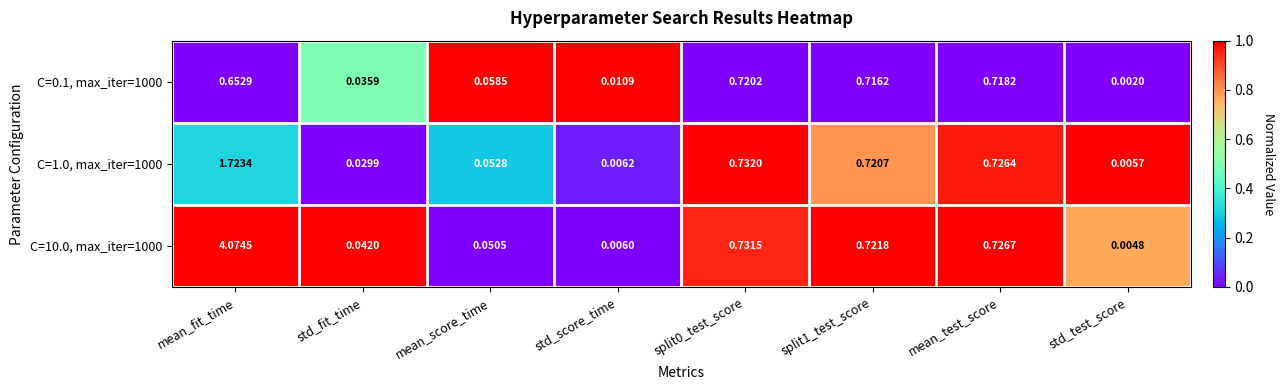

At which label is C=0.1, max_iter=1000 closest to 0?

std_test_score